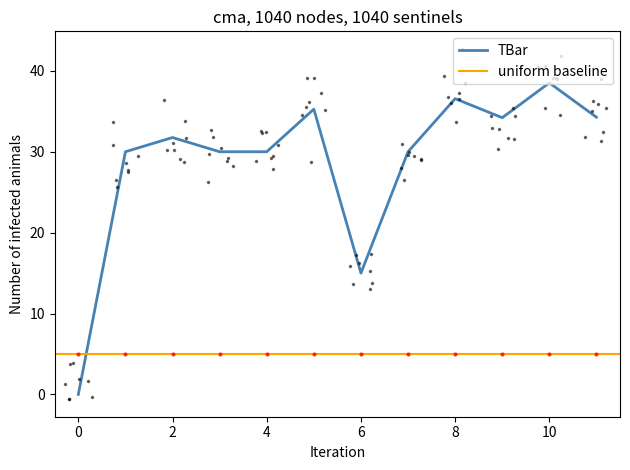

Read the value at 1.

30.0